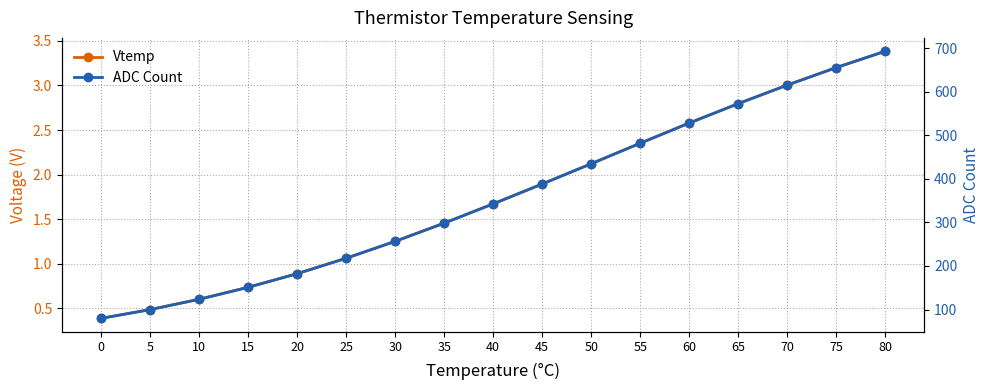

Is the value of ADC Count at 50 greater than the value of Vtemp at 15?

Yes